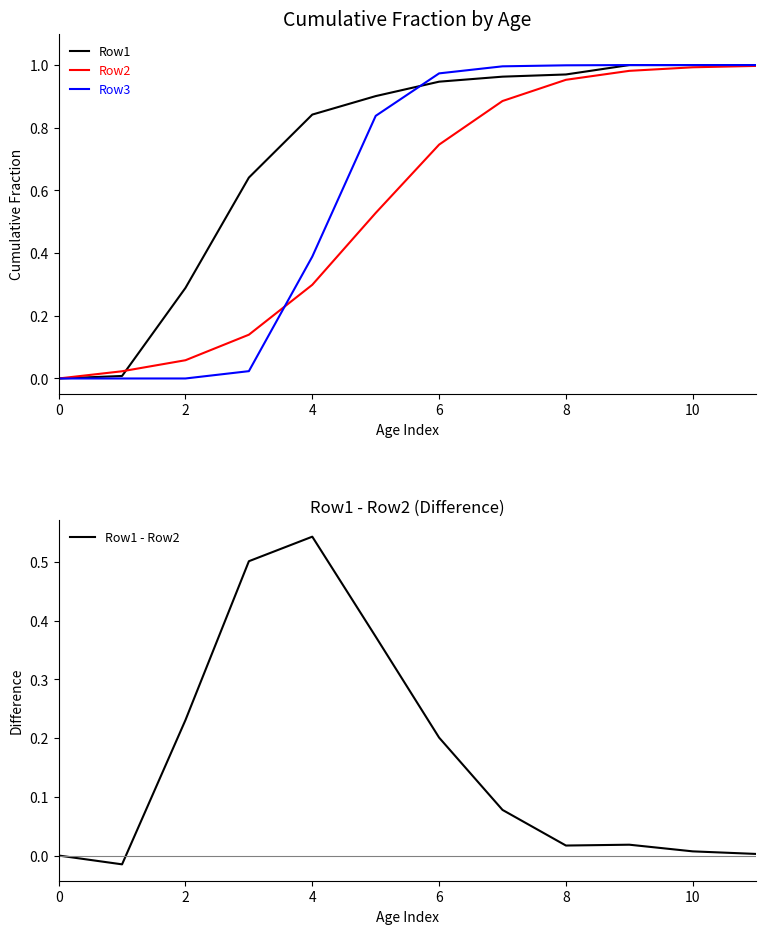

The Row3 series shows 0.3 at 10. True or false?

False